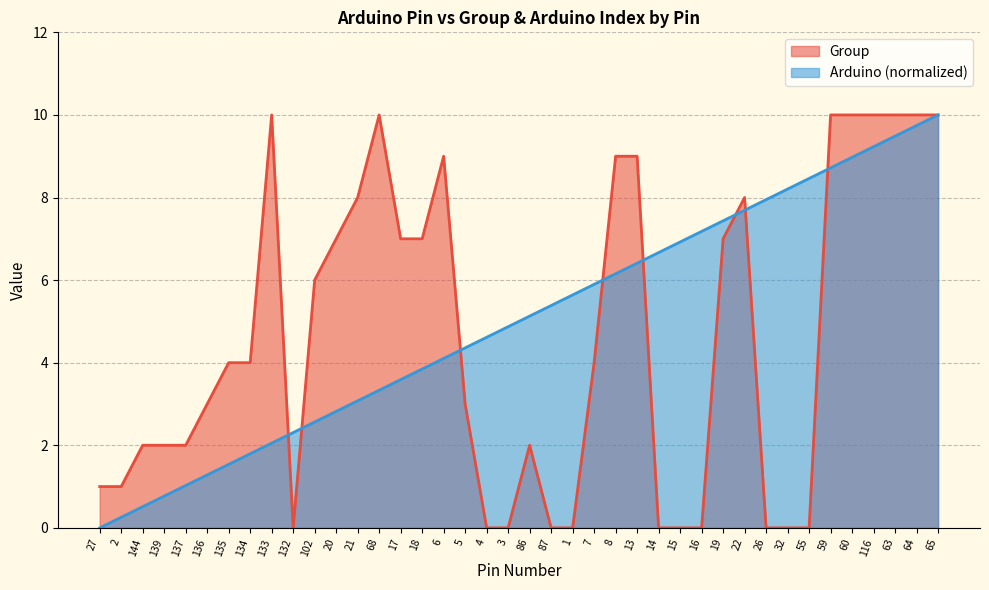

What position from the left is 3?

20